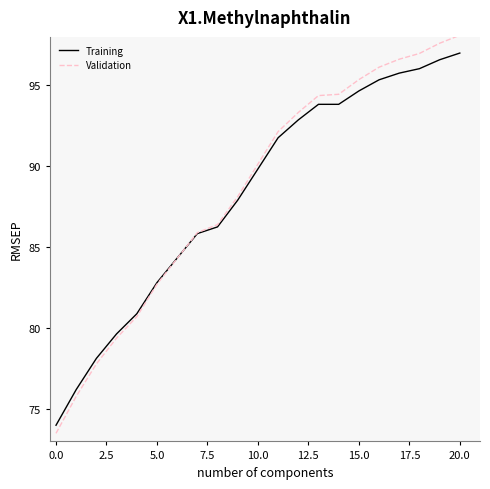

What is the greatest value displayed?

98.1